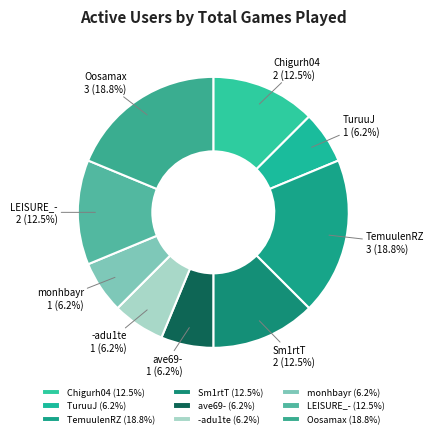

Count the number of slices in the pie.

9